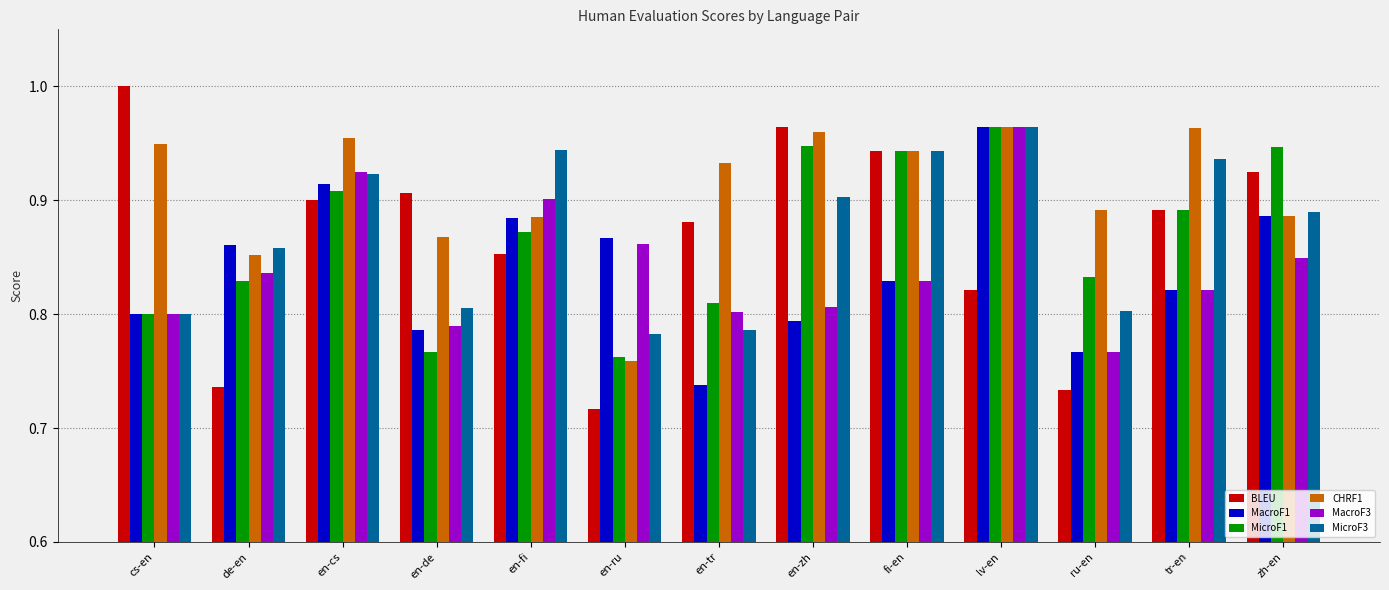

Which category has the lowest value in the BLEU series?

en-ru